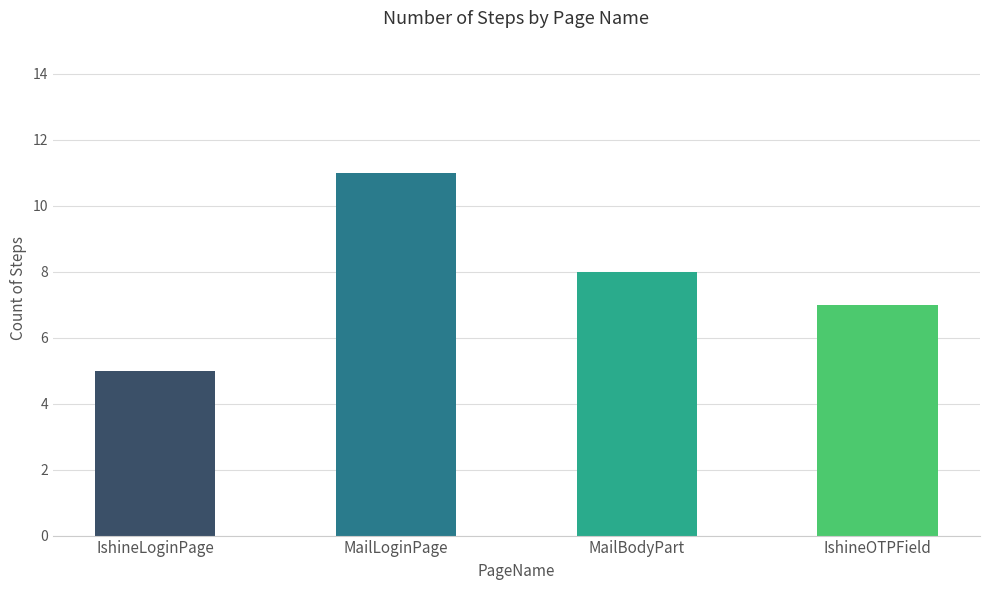

How many categories are shown in the chart?

4